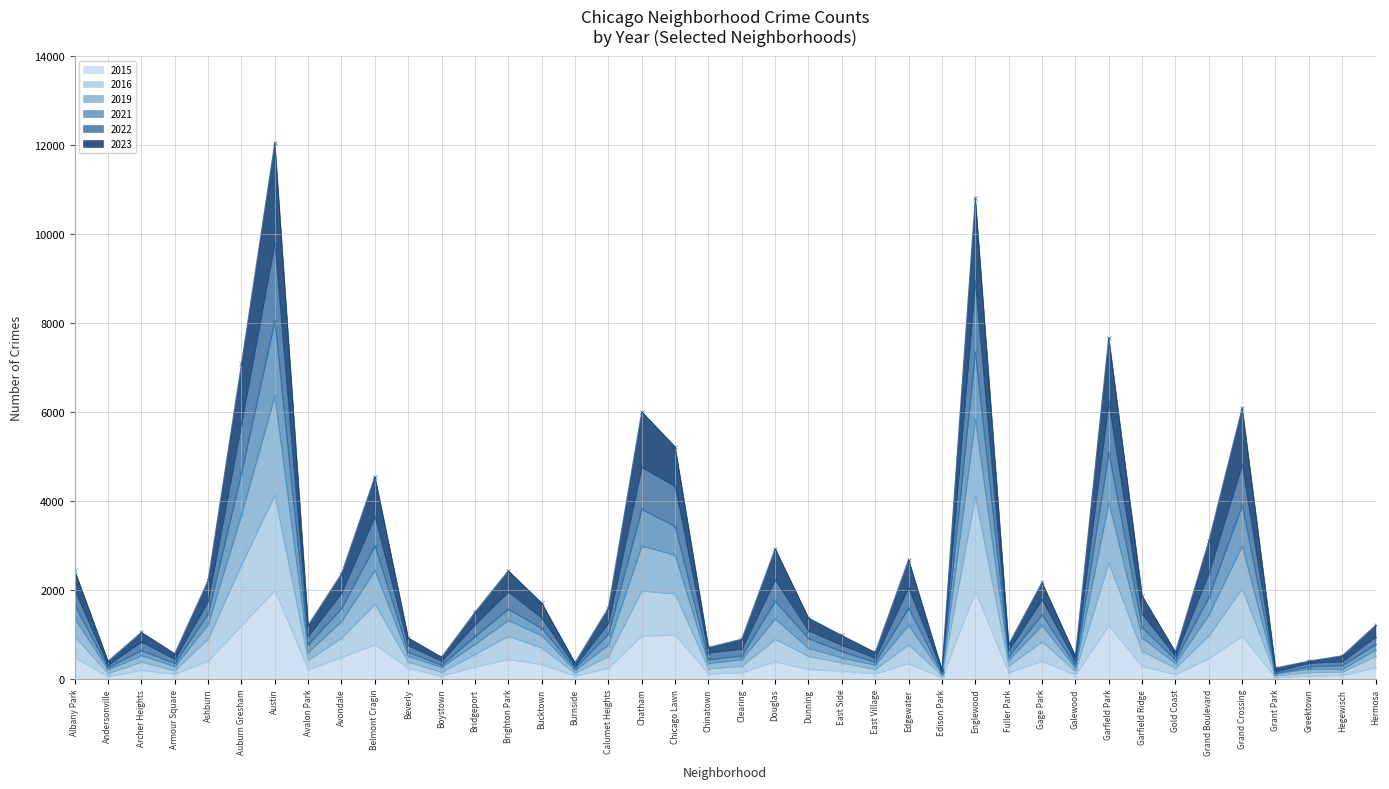

Is it true that 2021 equals 4331 at Chicago Lawn?

True